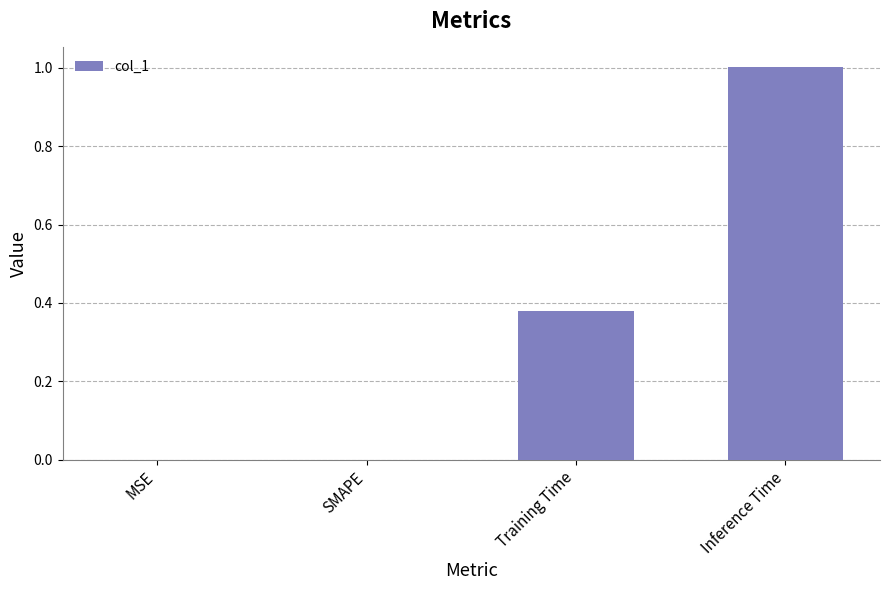

The value at SMAPE is 0.0. True or false?

True